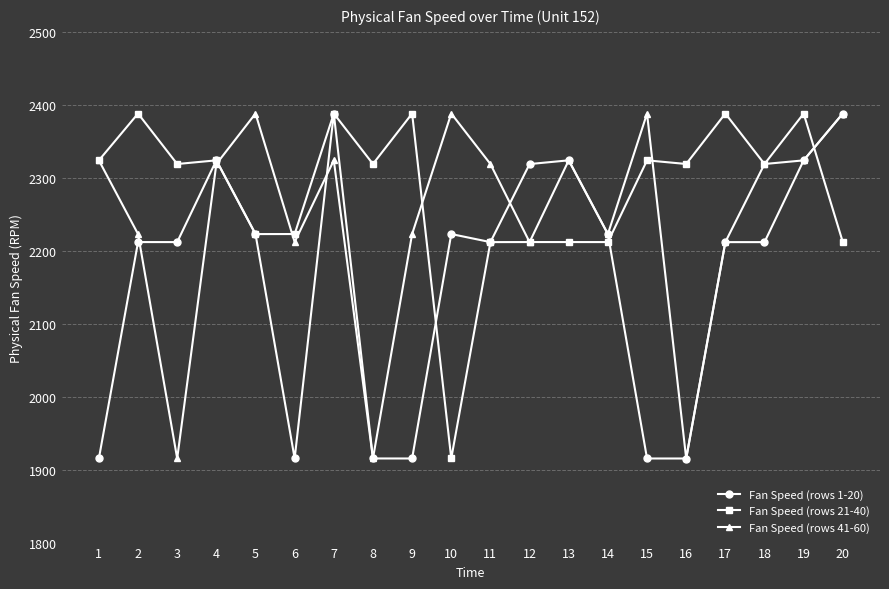

What is the minimum value shown in the chart?

1915.2